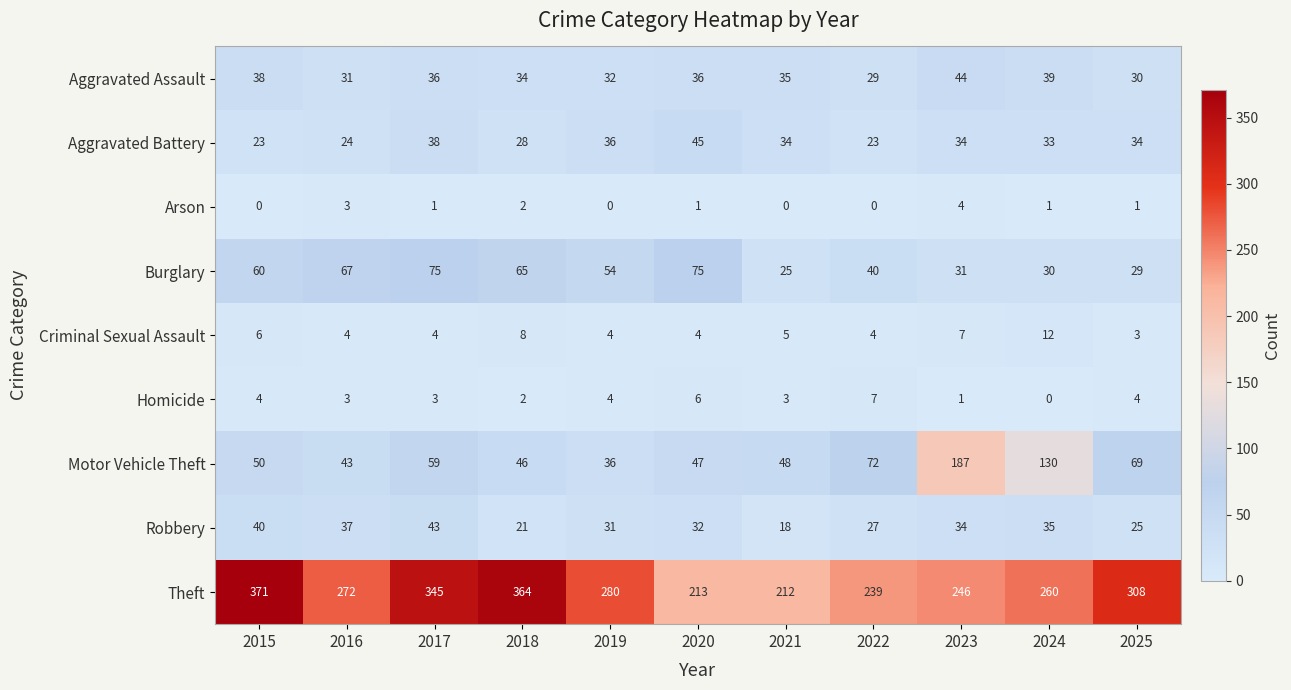

What is the sum of the Robbery values at 2022 and 2023?

61